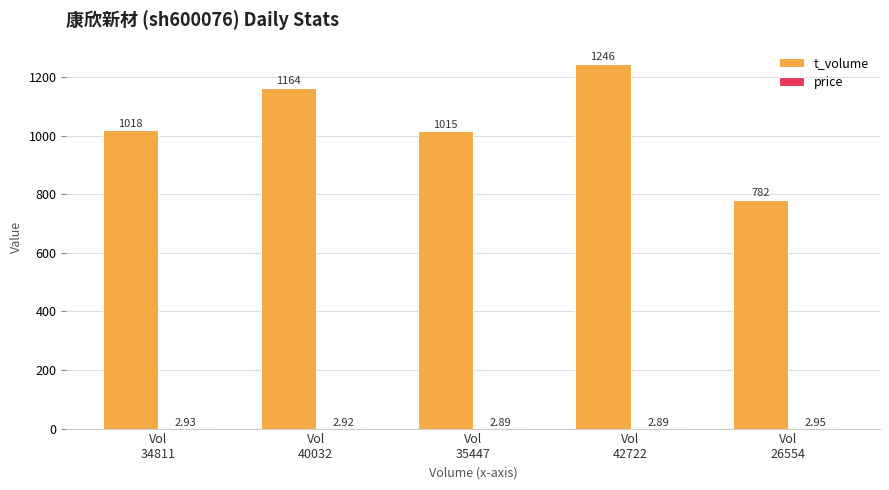

Which series has the largest total across all categories?

t_volume